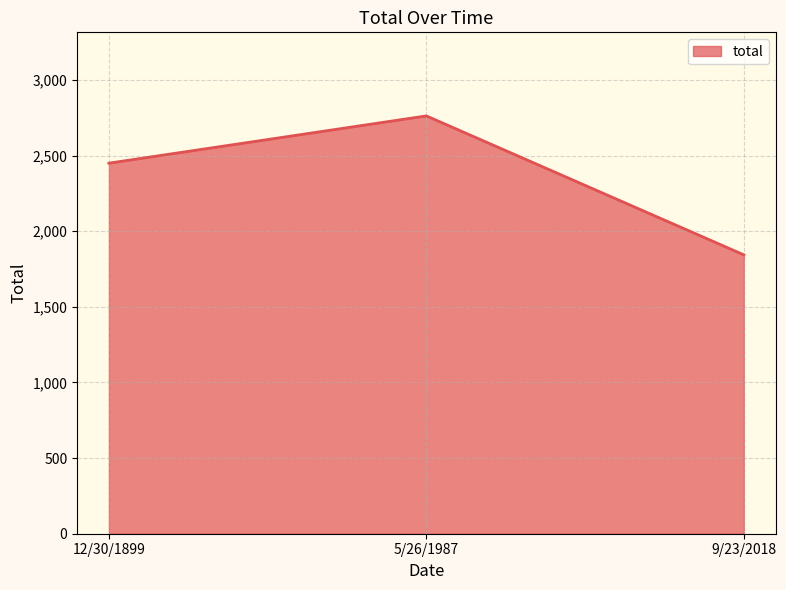

The chart shows a value of 2762.5 at 5/26/1987. True or false?

True